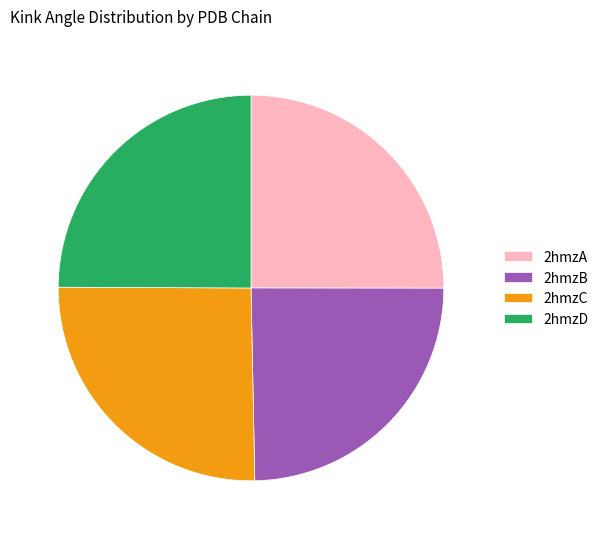

Does any single category account for the majority?

No